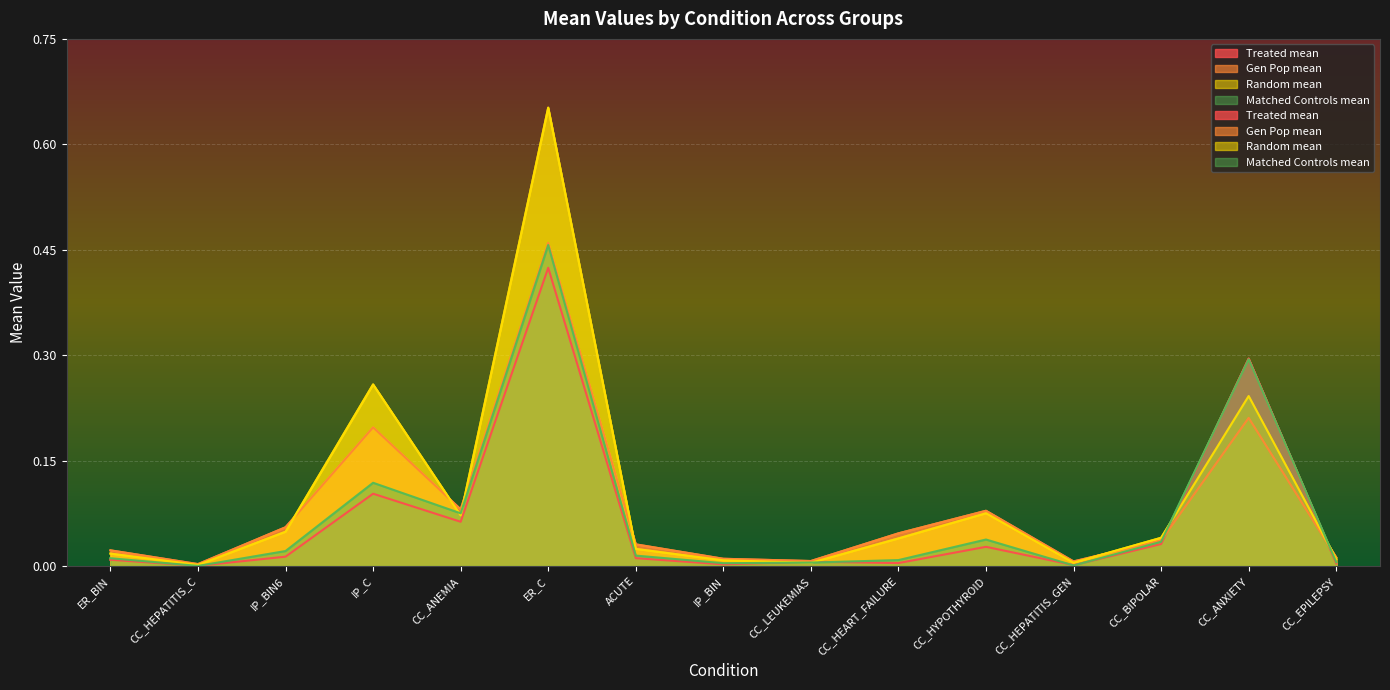

Which category has the lowest value in the Random mean series?

CC_HEPATITIS_C